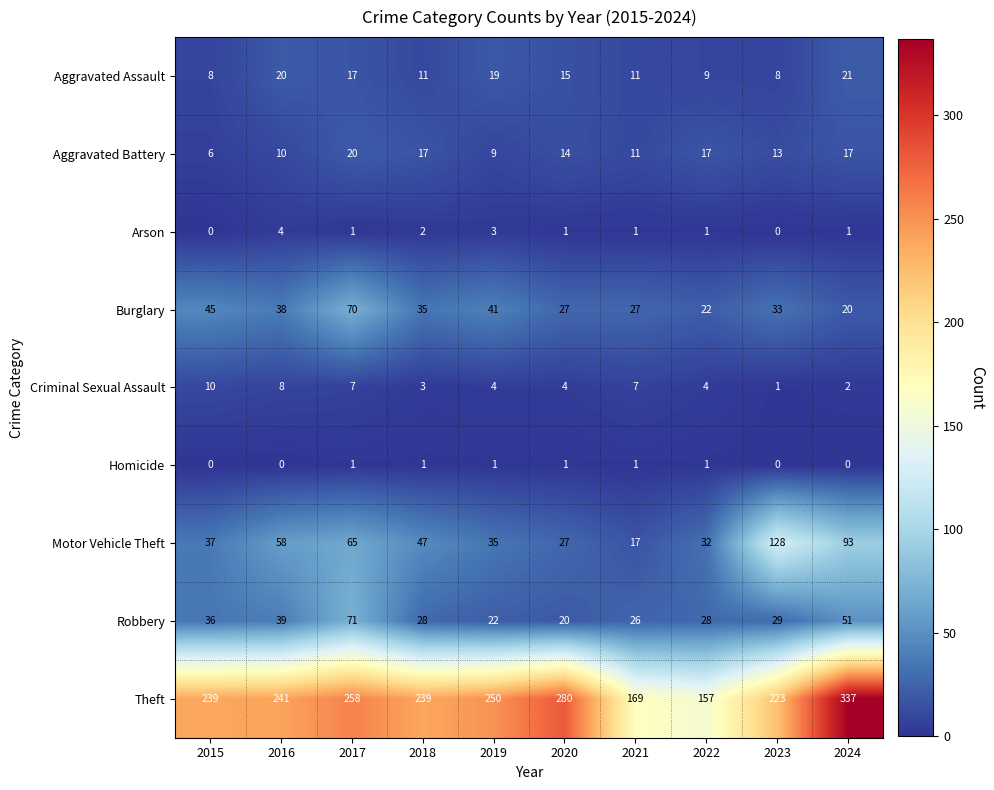

Rank the series by their maximum value, from lowest to highest.

Homicide, Arson, Criminal Sexual Assault, Aggravated Battery, Aggravated Assault, Burglary, Robbery, Motor Vehicle Theft, Theft